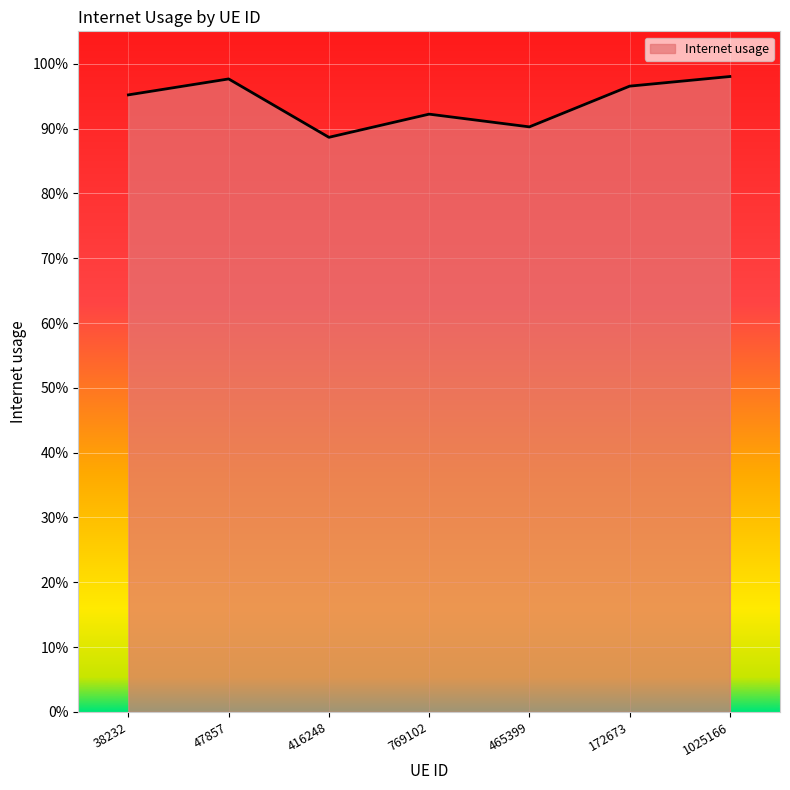

Is this an area chart (filled region under the line)?

Yes